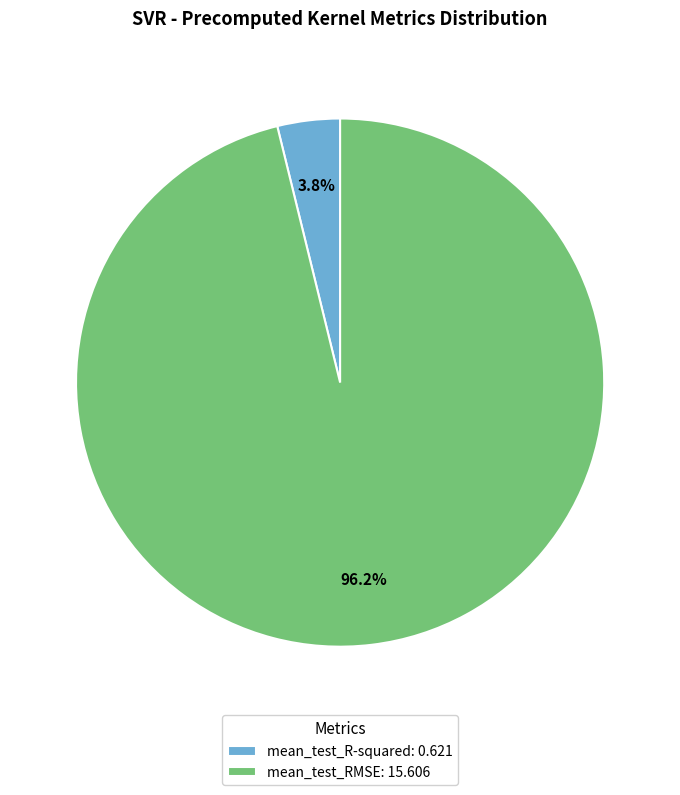

To the nearest percent, what is the difference between the largest and smallest slice percentages?

92%